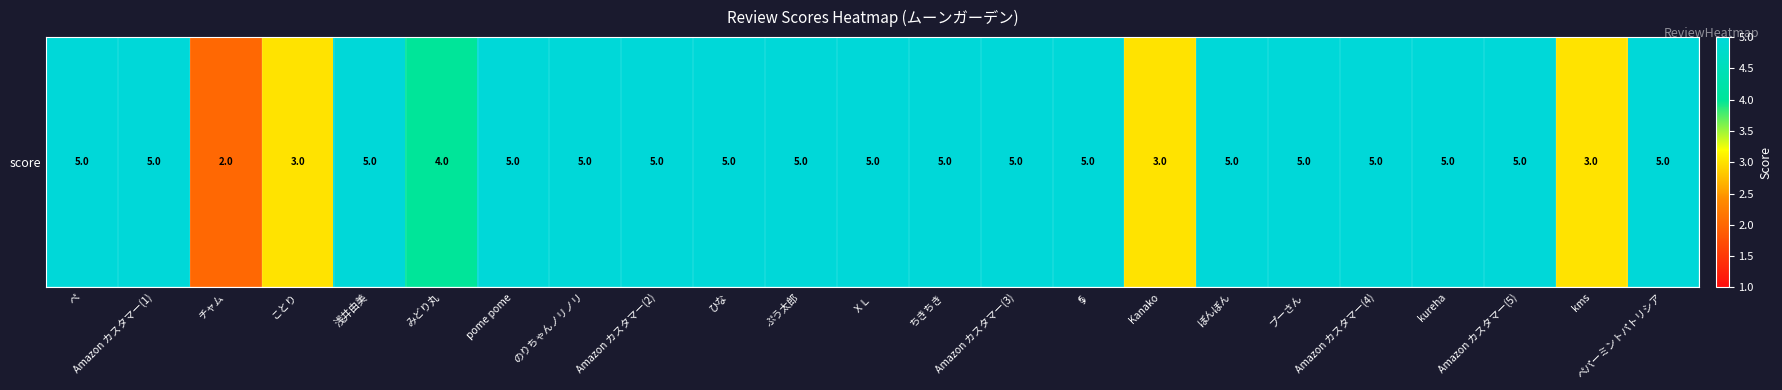

Rank the categories by value from highest to lowest.

ぺ, Amazon カスタマー(1), 浅井由美, pome pome, のりちゃんノリノリ, Amazon カスタマー(2), ひな, ぷう太郎, ＸＬ, ちきちき, Amazon カスタマー(3), 🌀, ぼんぼん, プーさん, Amazon カスタマー(4), kureha, Amazon カスタマー(5), ペパーミントパトリシア, みどり丸, ことり, Kanako, kms, チャム